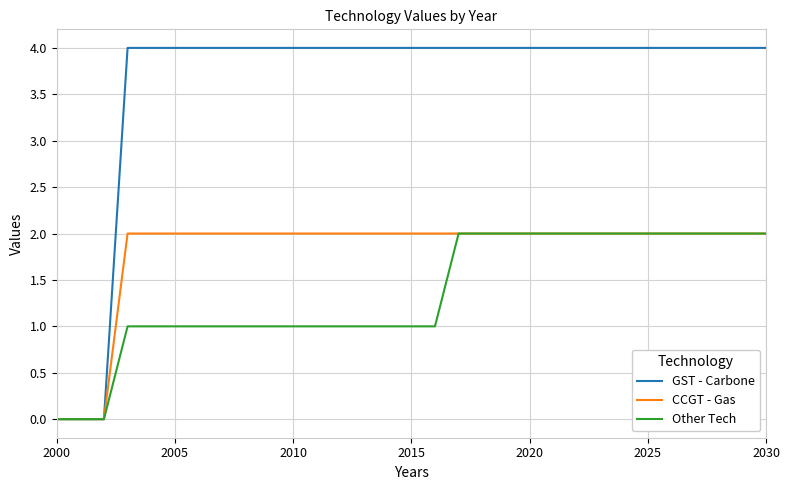

Which series has the largest range (max minus min)?

GST - Carbone